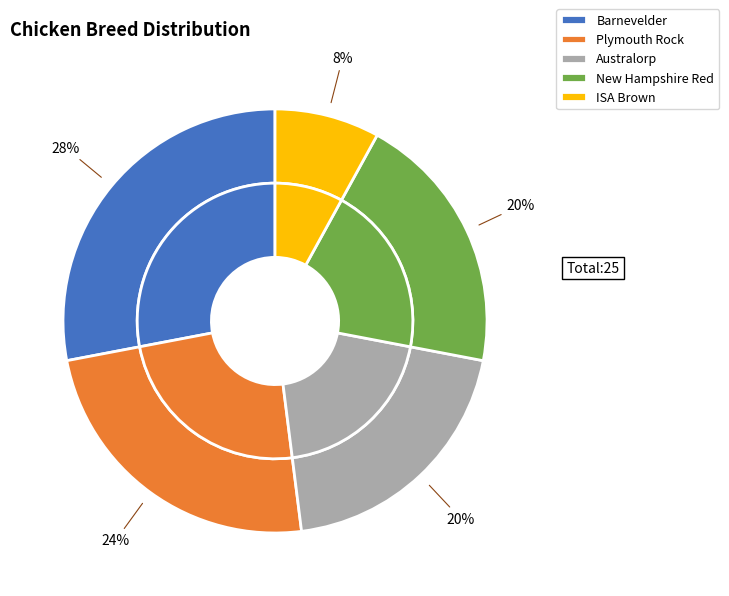

What is the smallest slice in the pie chart?

ISA Brown